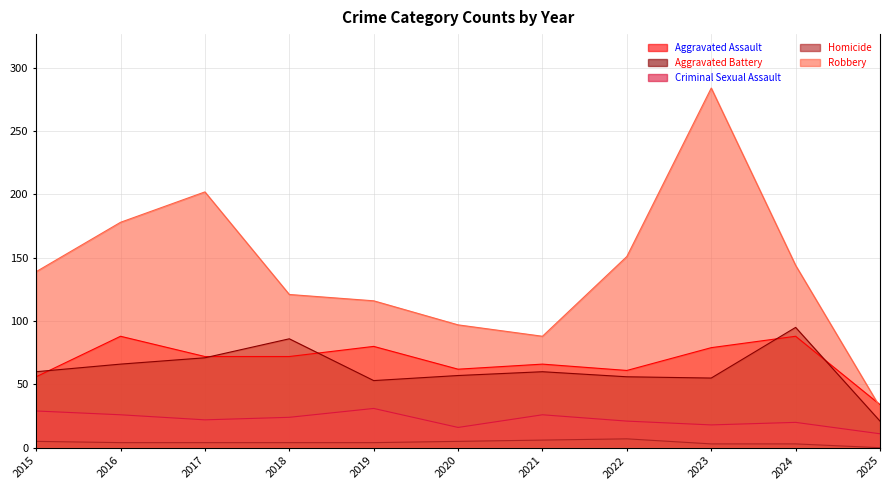

At 2017, list the series in order from smallest to largest.

Homicide, Criminal Sexual Assault, Aggravated Battery, Aggravated Assault, Robbery